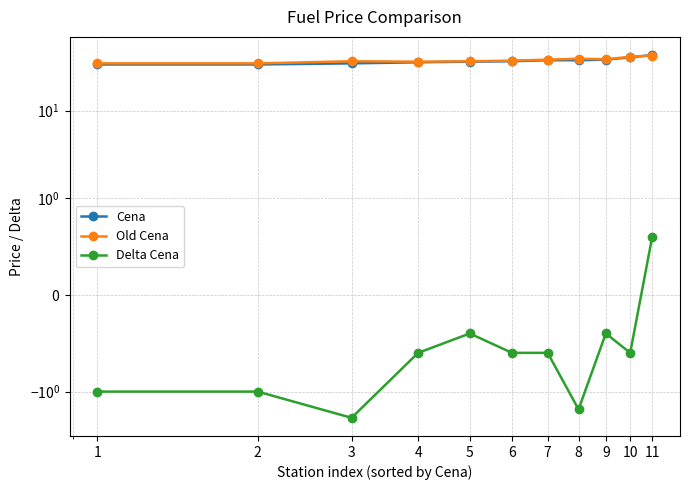

Is the value of Delta Cena at 7 greater than the value of Cena at 8?

No